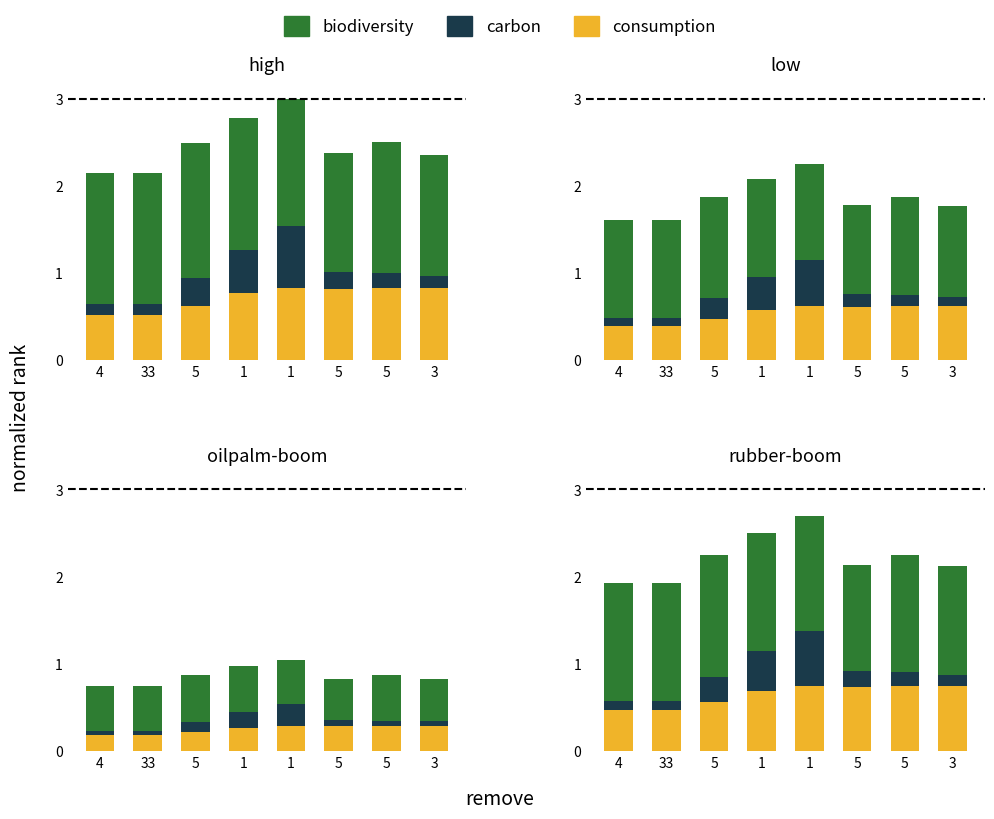

What is the sum of the carbon values at 4 and 1?

0.6